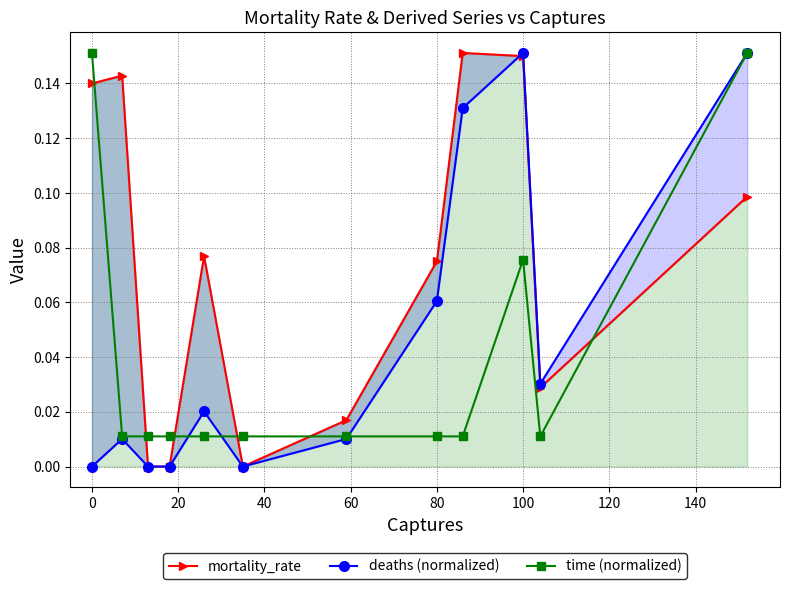

True or false: time (normalized) has more than 1 interior local peaks.

False